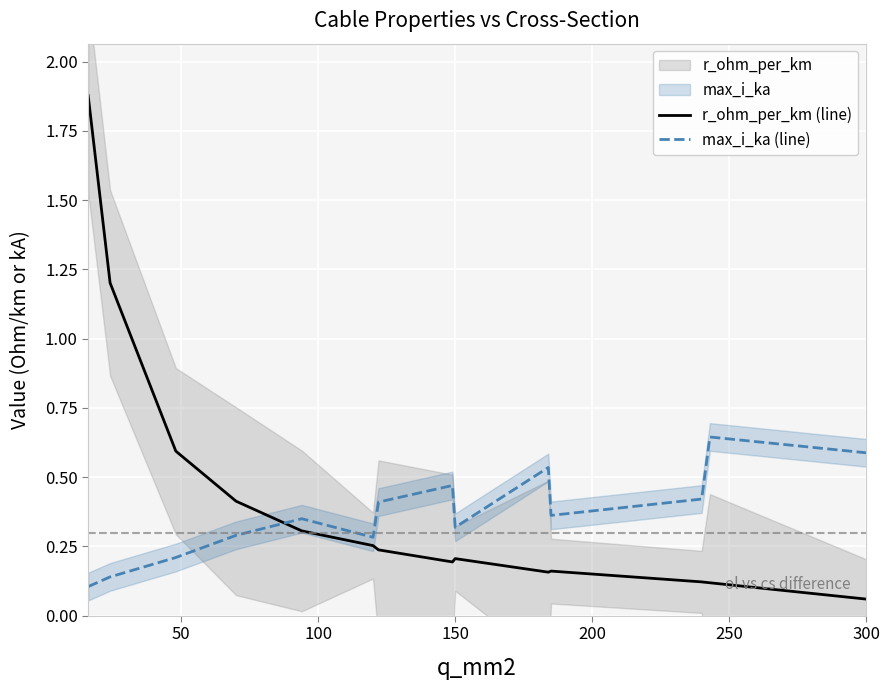

At which label is r_ohm_per_km (line) closest to 0?

300